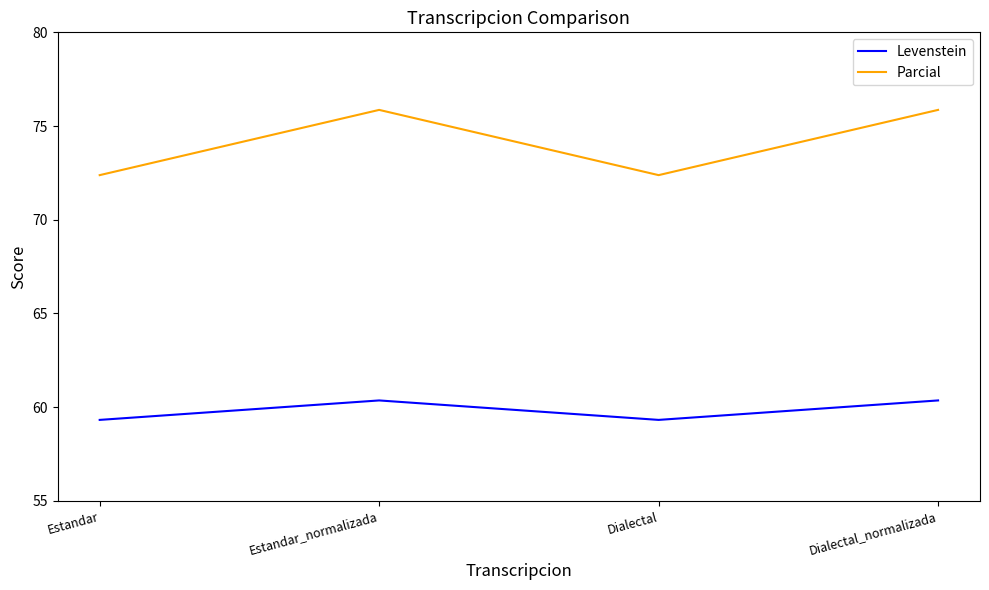

What is the sum of all Levenstein values?

239.4